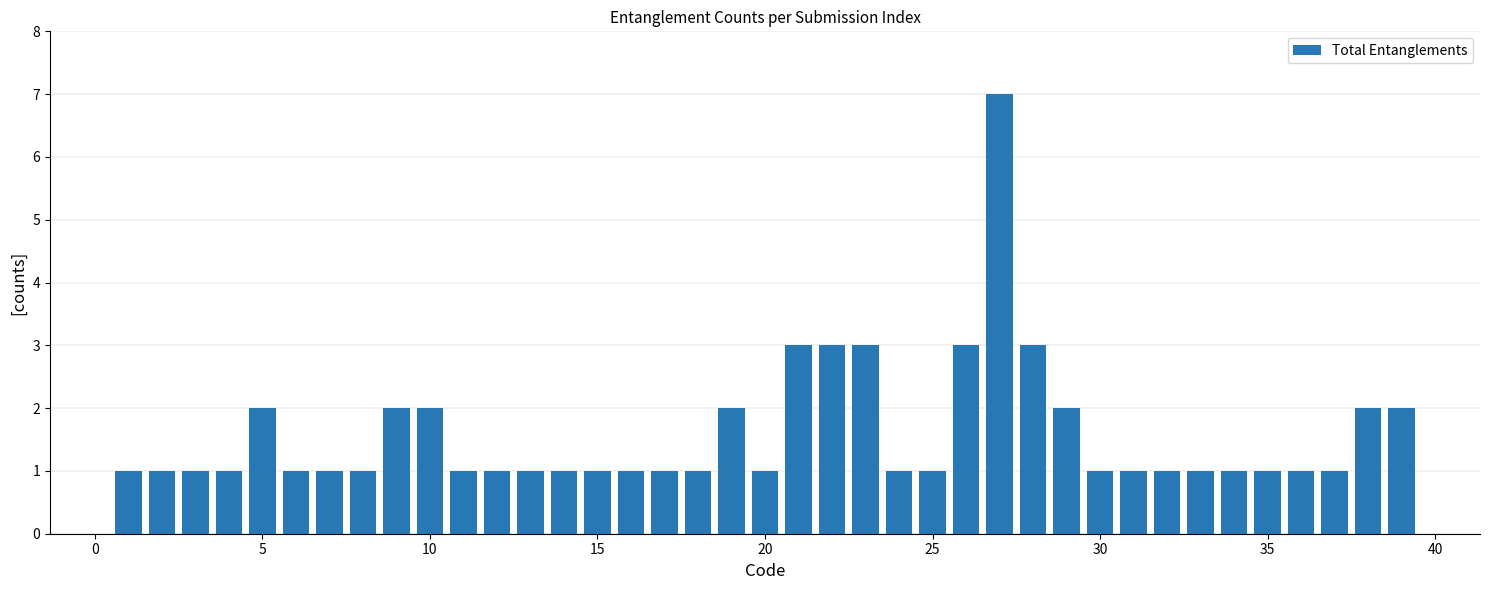

What is the difference between the maximum and minimum values?

6